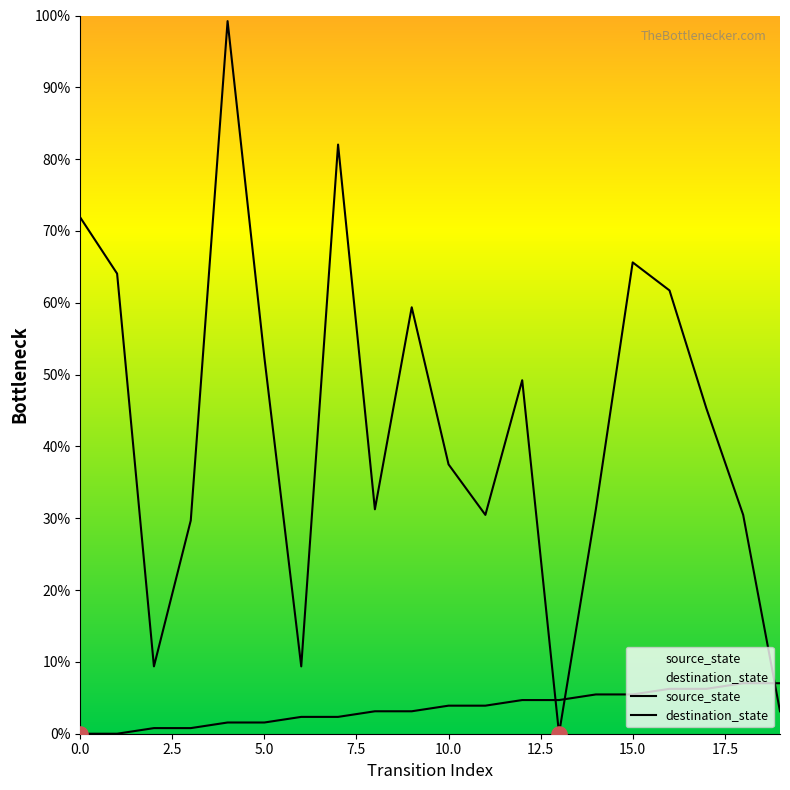

Which series has the widest spread of Y values?

destination_state